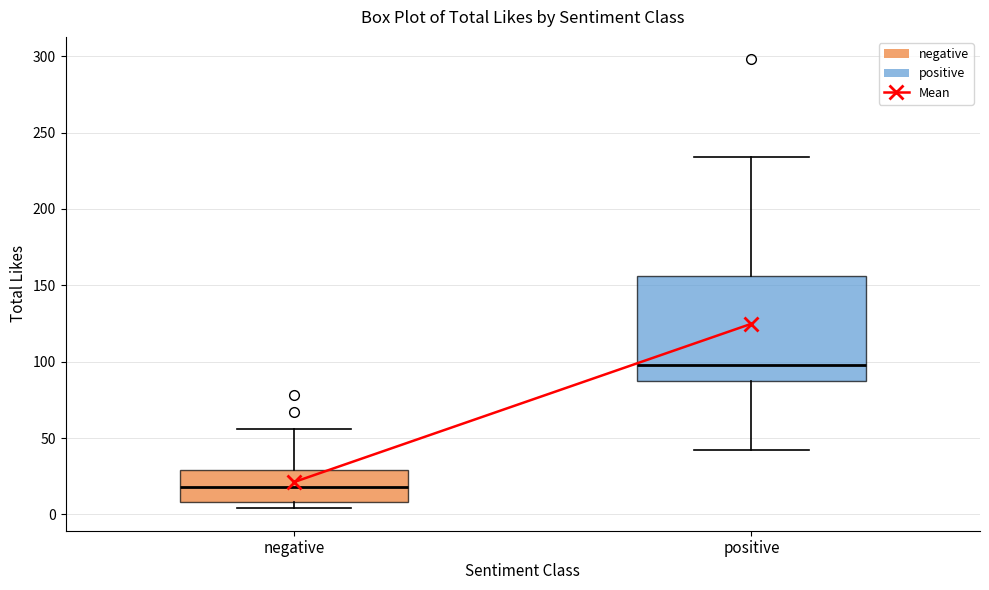

Which box's median line is the lowest?

negative